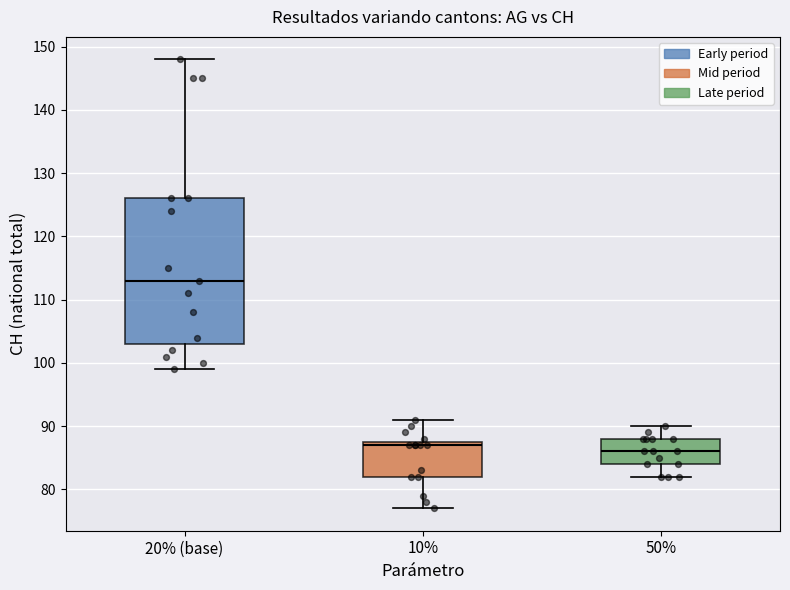

Reading left to right, read every box against the y-axis: the position of its median line, the range the box covers, and the ends of its whiskers. The values are not printed on the chart, so give them approximately, as read against the axis.

20% (base): median 113, box 103 to 126, whiskers 99 to 148
10%: median 87, box 82 to 88, whiskers 77 to 91
50%: median 86, box 84 to 88, whiskers 82 to 90